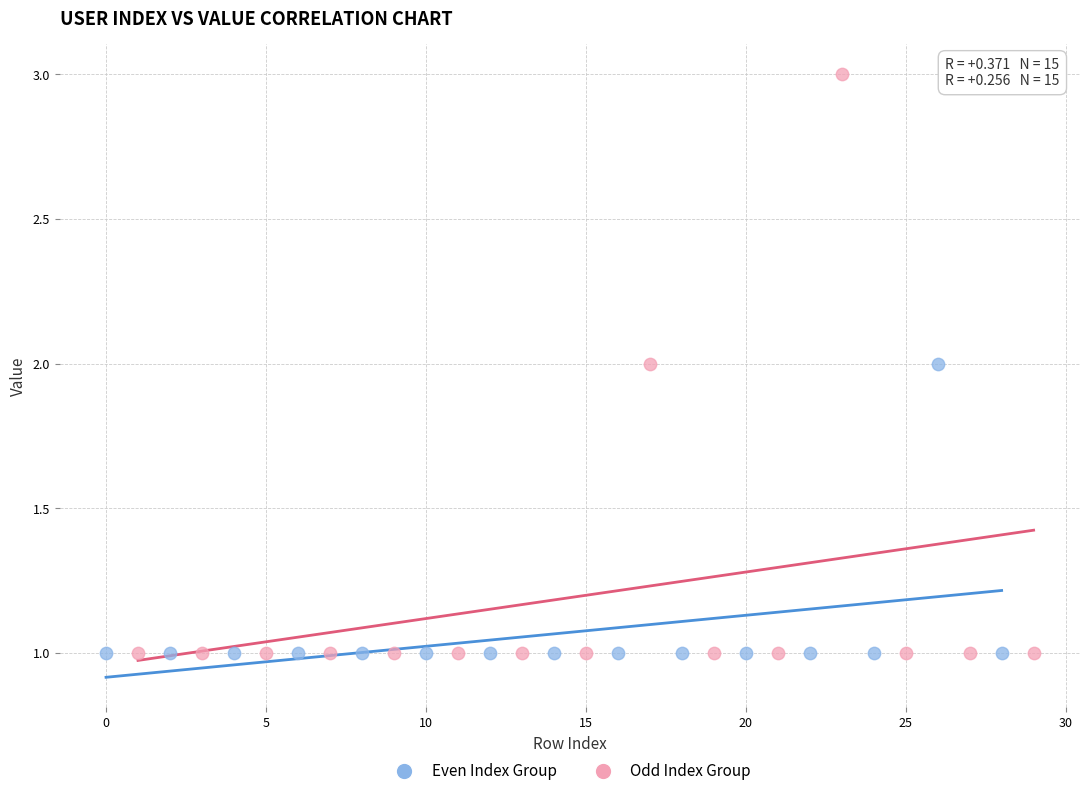

Which series reaches the maximum Y coordinate?

Odd Index Group